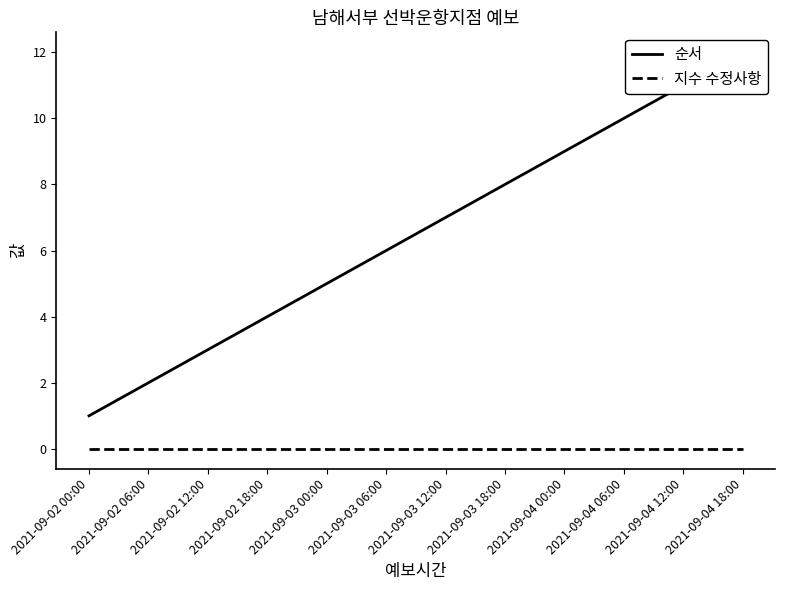

The 순서 series shows 8 at 2021-09-03 06:00. True or false?

False